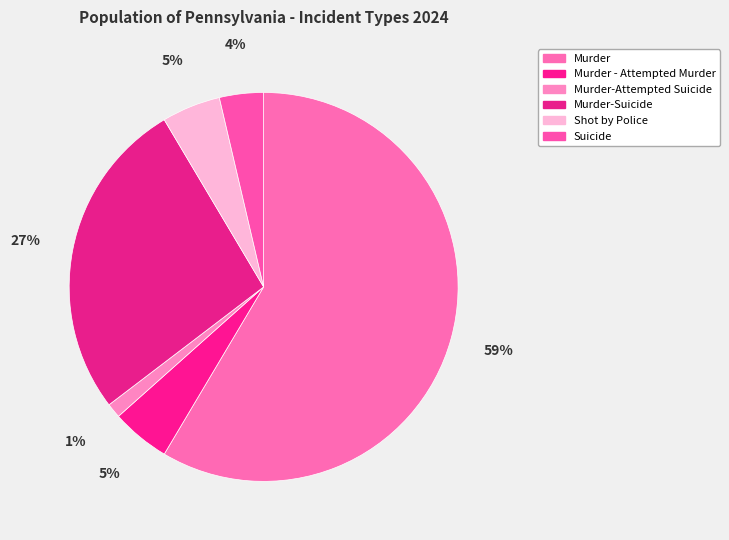

How many segments does this pie chart have?

6